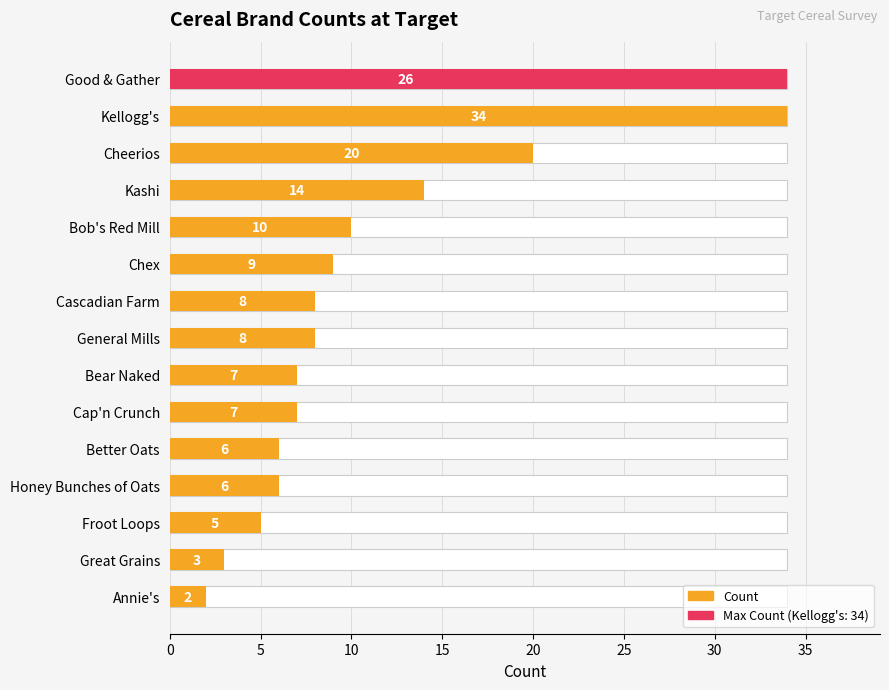

The value at Chex is 2. True or false?

False